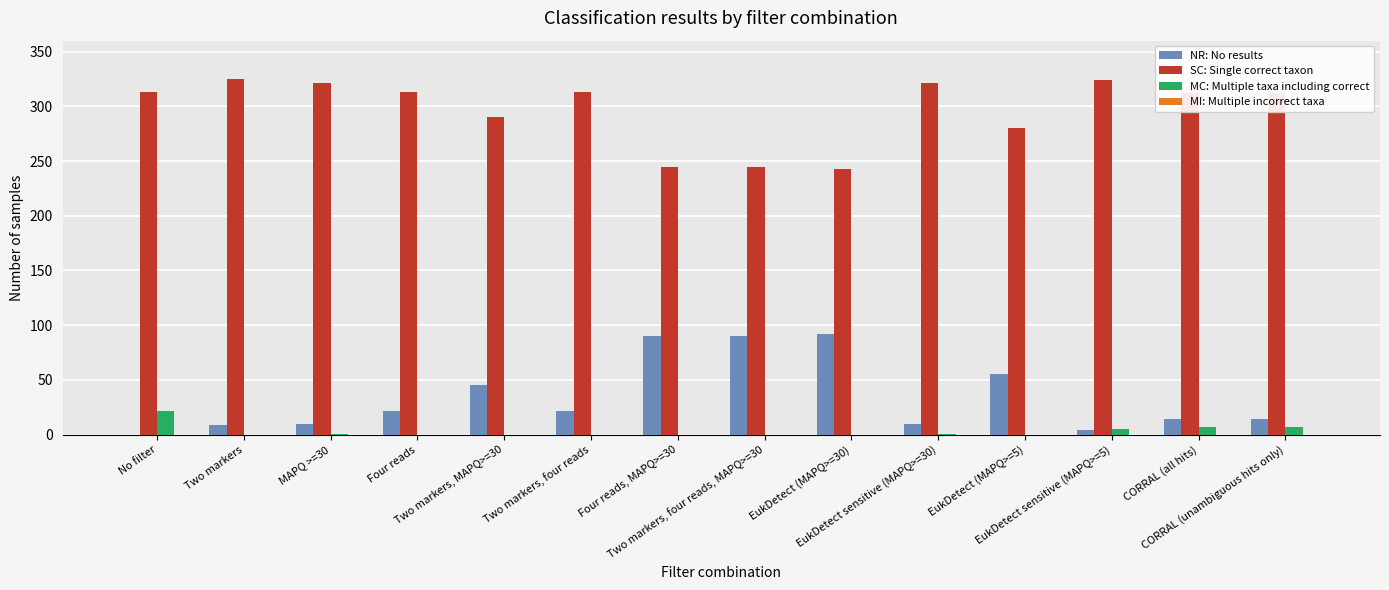

What is the greatest value displayed?

325